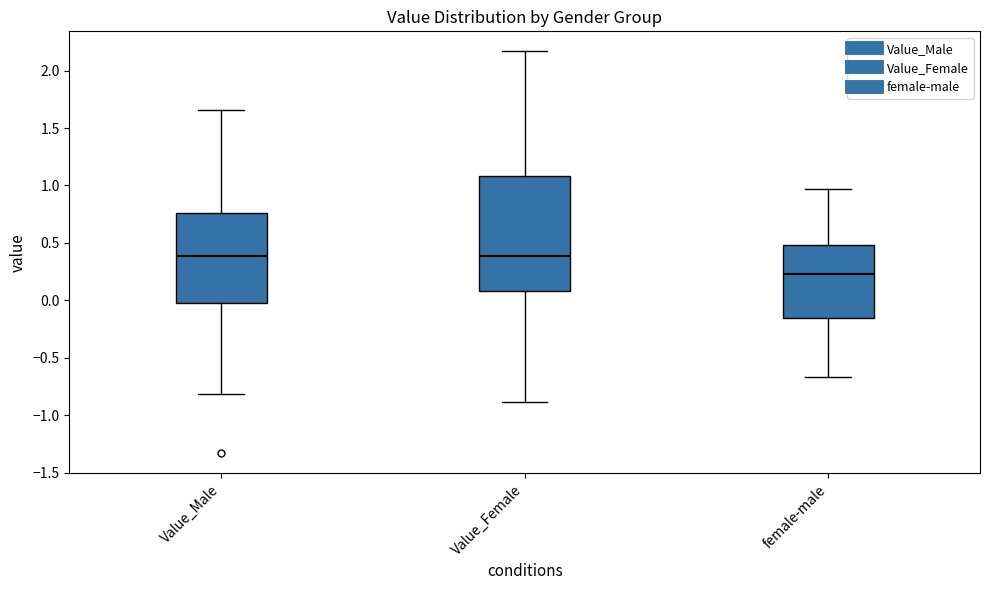

Reading left to right, transcribe this box plot: for each box, give where its median line is, the range the box spans, and where its two whiskers end, as read against the y-axis. The values are not printed on the chart, so give them approximately, as read against the axis.

Value_Male: median 0.40, box 0.00 to 0.75, whiskers -0.80 to 1.65
Value_Female: median 0.40, box 0.10 to 1.10, whiskers -0.90 to 2.15
female-male: median 0.25, box -0.15 to 0.50, whiskers -0.65 to 0.95